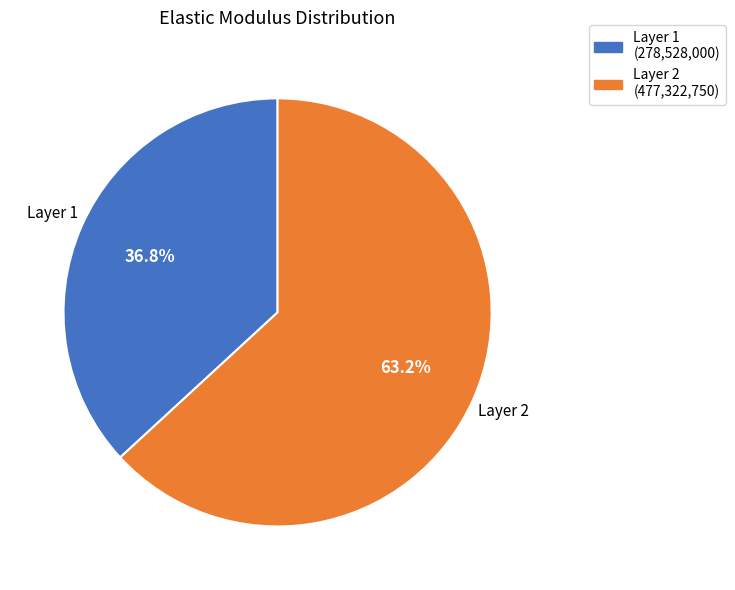

Approximately how many times larger is the value at Layer 1 compared to Layer 2?

0.6